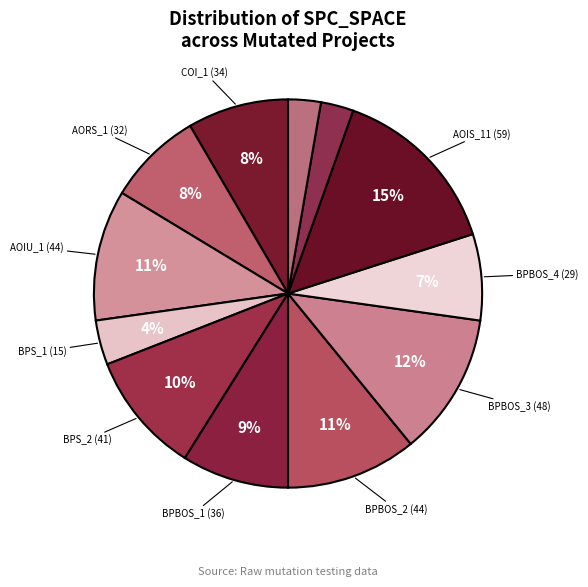

How many segments does this pie chart have?

12